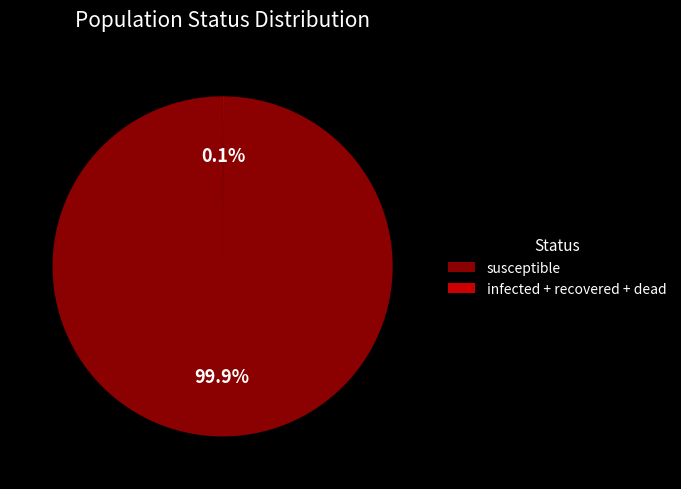

Which slice represents more than half of the pie?

susceptible